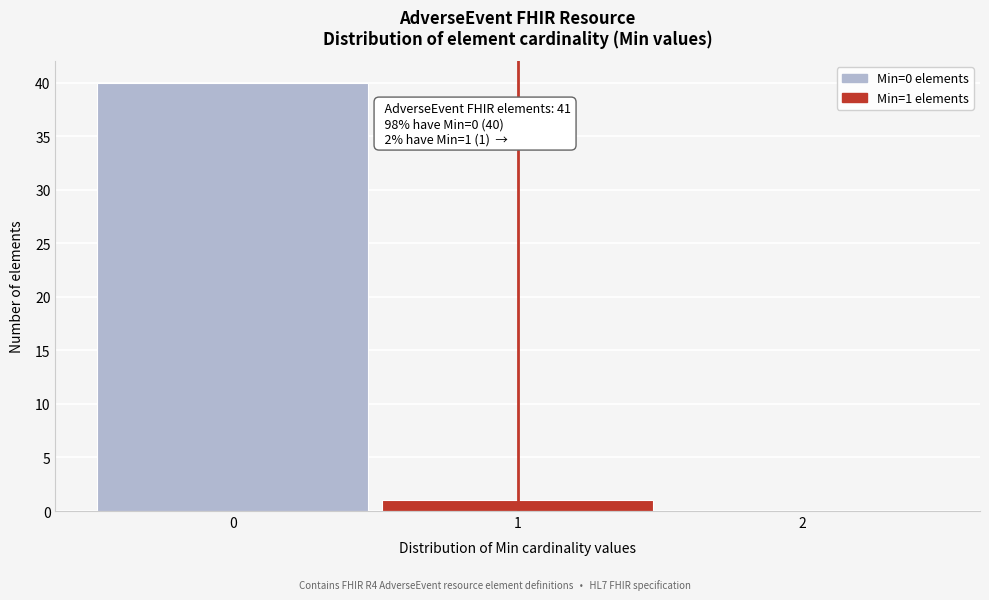

Which range on the x-axis has the tallest bar?

-0.5 to 0.5